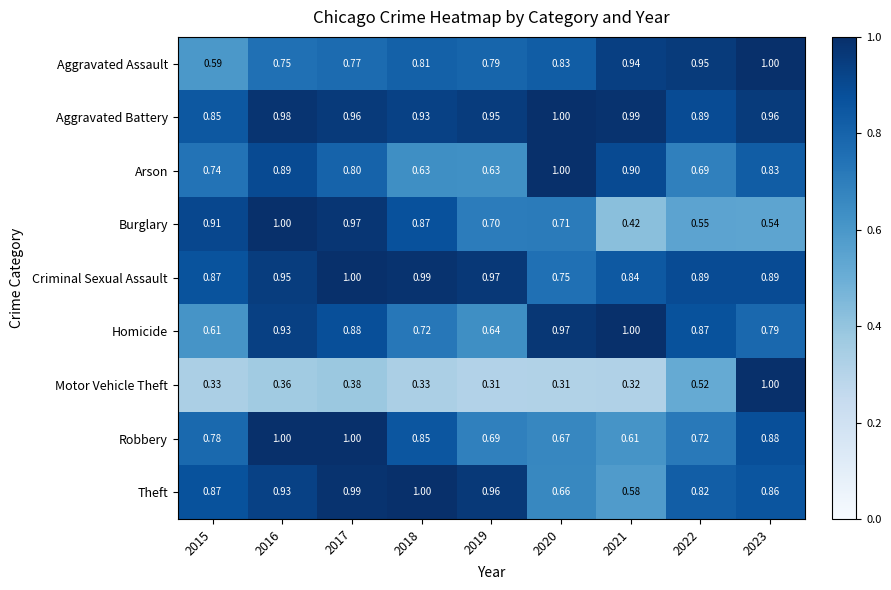

Which series has the widest spread of values?

Motor Vehicle Theft